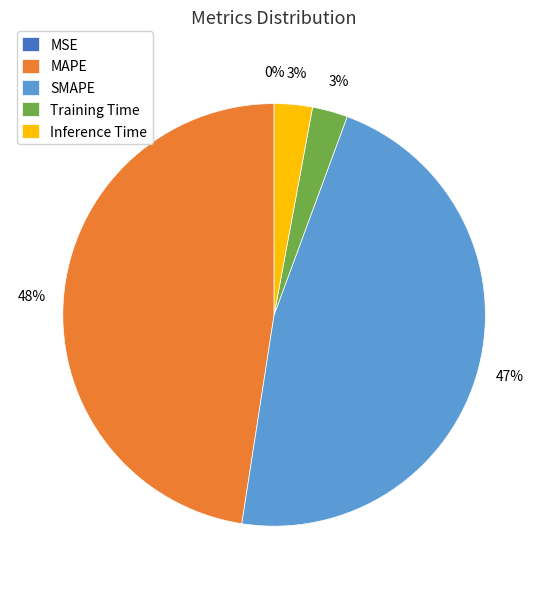

Which has a higher value, MAPE or SMAPE?

MAPE